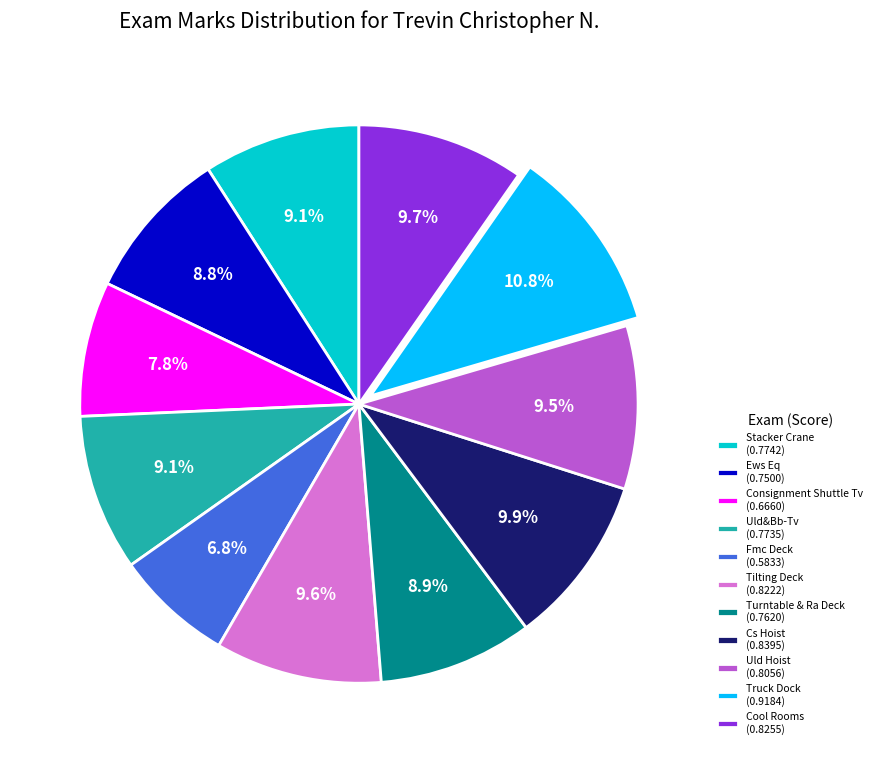

To the nearest percent, what is the difference between the largest and smallest slice percentages?

4%